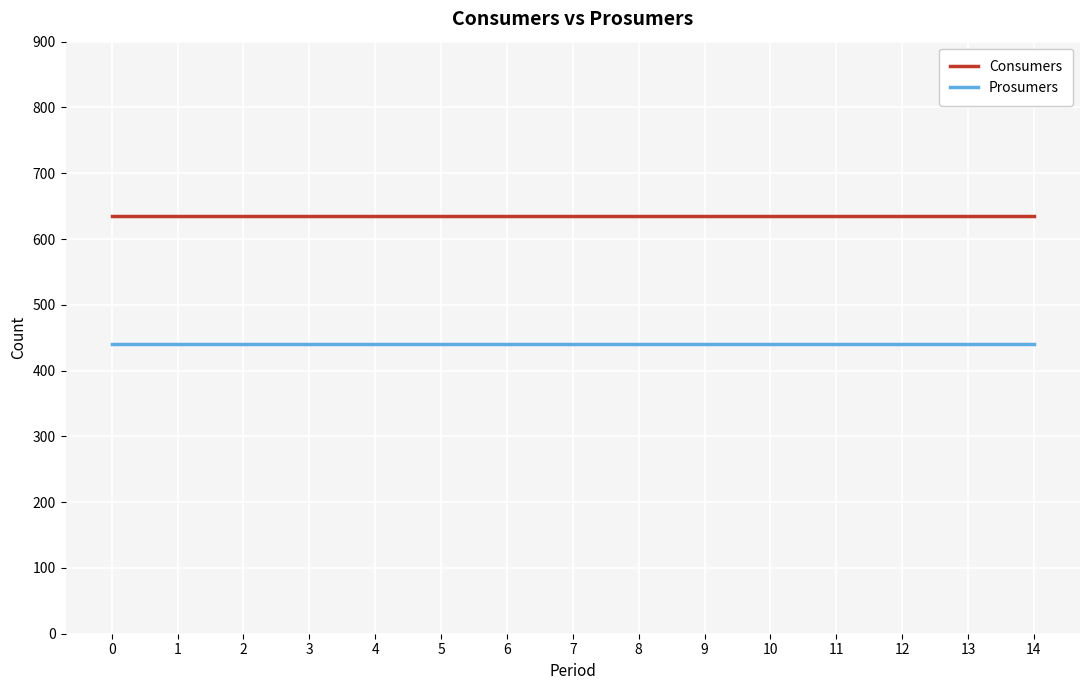

Reading left to right, what are all the values shown in this chart?

Consumers: 0=635	1=635	2=635	3=635	4=635	5=635	6=635	7=635	8=635	9=635	10=635	11=635	12=635	13=635	14=635
Prosumers: 0=440	1=440	2=440	3=440	4=440	5=440	6=440	7=440	8=440	9=440	10=440	11=440	12=440	13=440	14=440